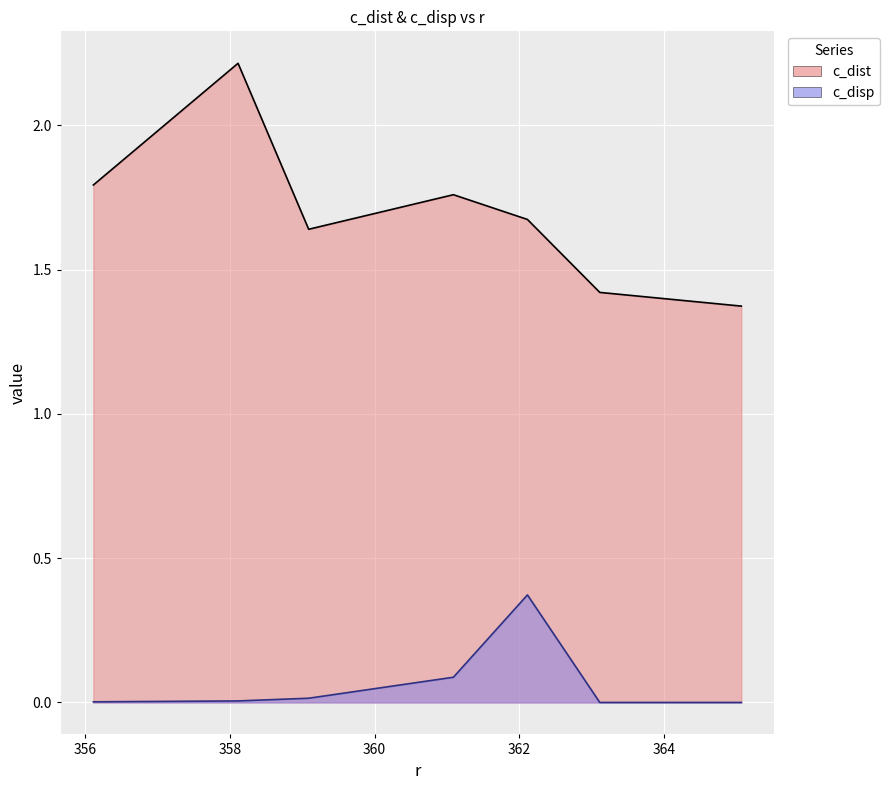

Which series has the largest range (max minus min)?

c_dist